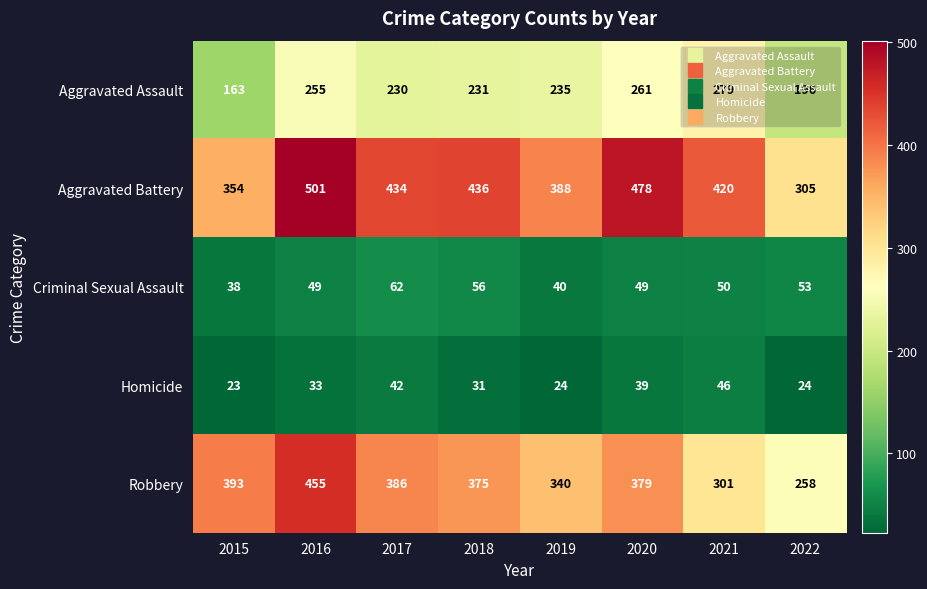

At which category is the sum across all series the highest?

2016